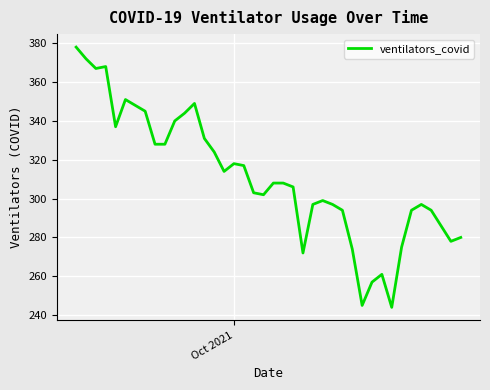

What is the minimum value shown in the chart?

244